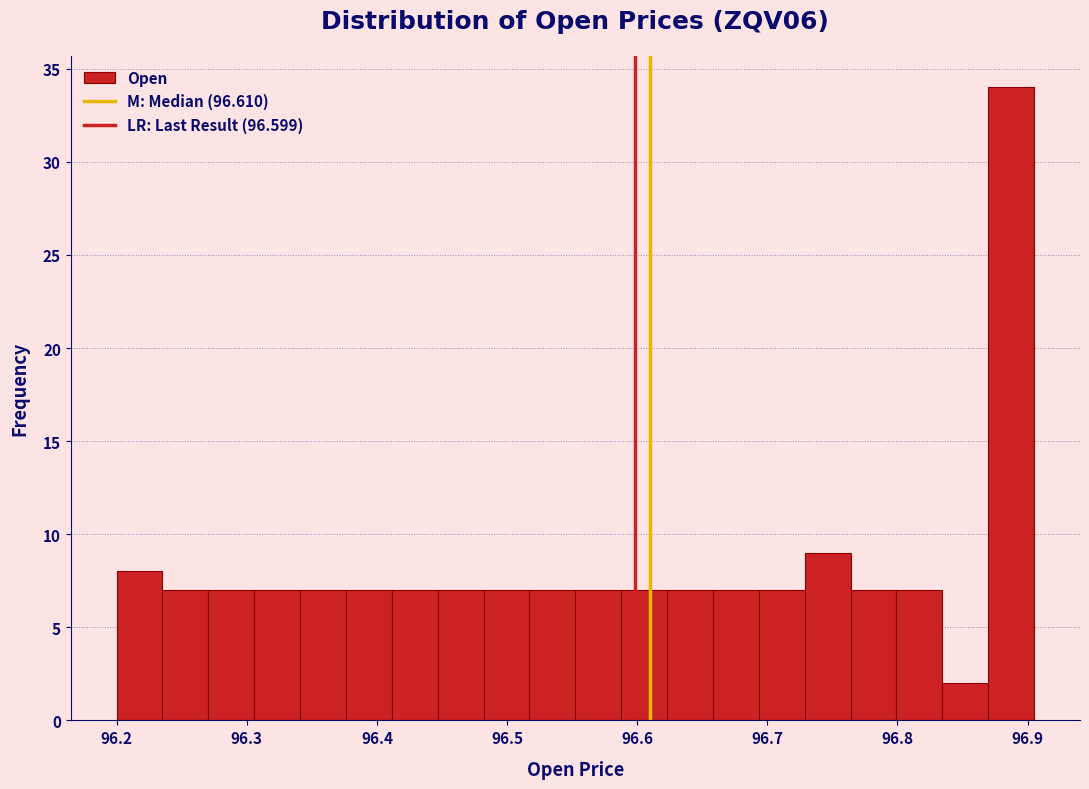

Read against the x-axis, roughly where is the centre of the tallest bar?

96.89